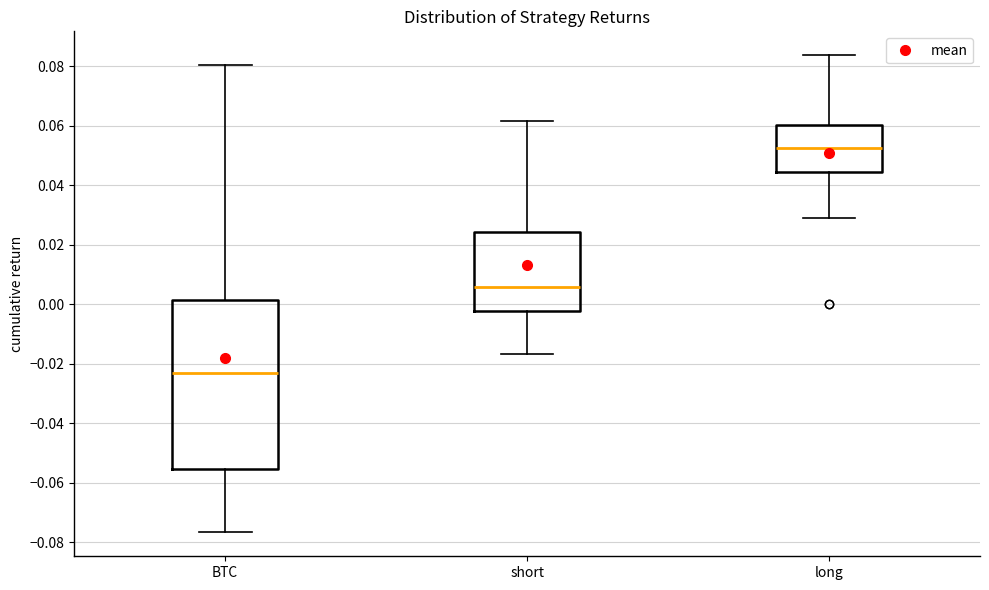

Which box has the highest median line?

long